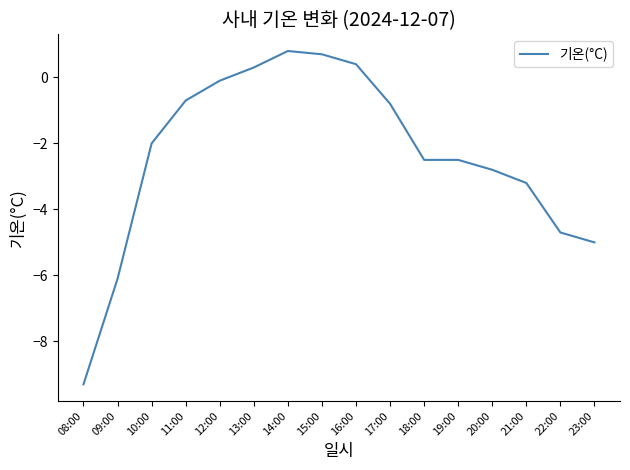

Does the chart display data point markers on the line(s)?

No